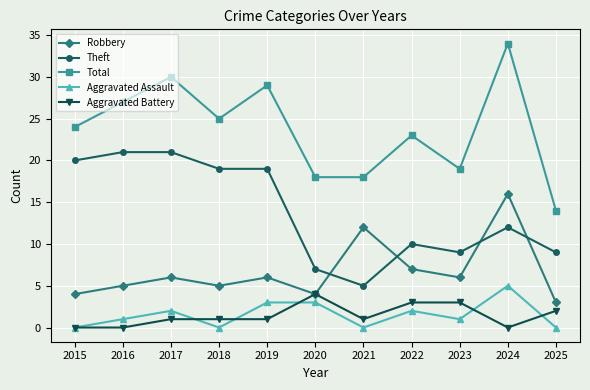

Reading left to right, extract all data points from this chart.

Robbery: 4	5	6	5	6	4	12	7	6	16	3
Theft: 20	21	21	19	19	7	5	10	9	12	9
Total: 24	27	30	25	29	18	18	23	19	34	14
Aggravated Assault: 0	1	2	0	3	3	0	2	1	5	0
Aggravated Battery: 0	0	1	1	1	4	1	3	3	0	2